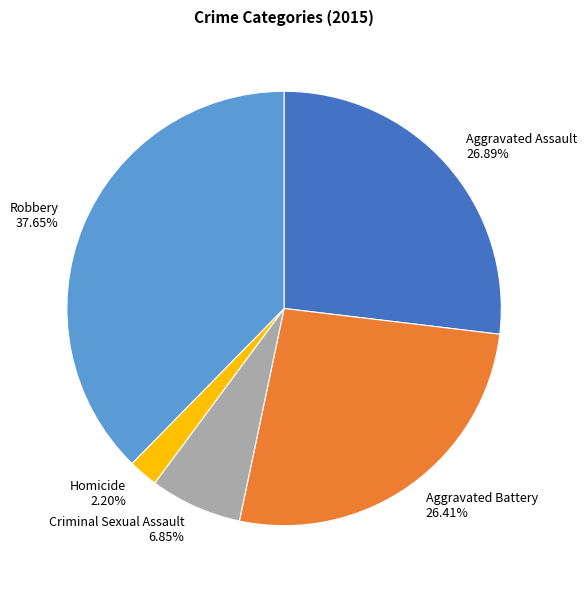

What is the total percentage of Homicide and Aggravated Battery?

28.6%